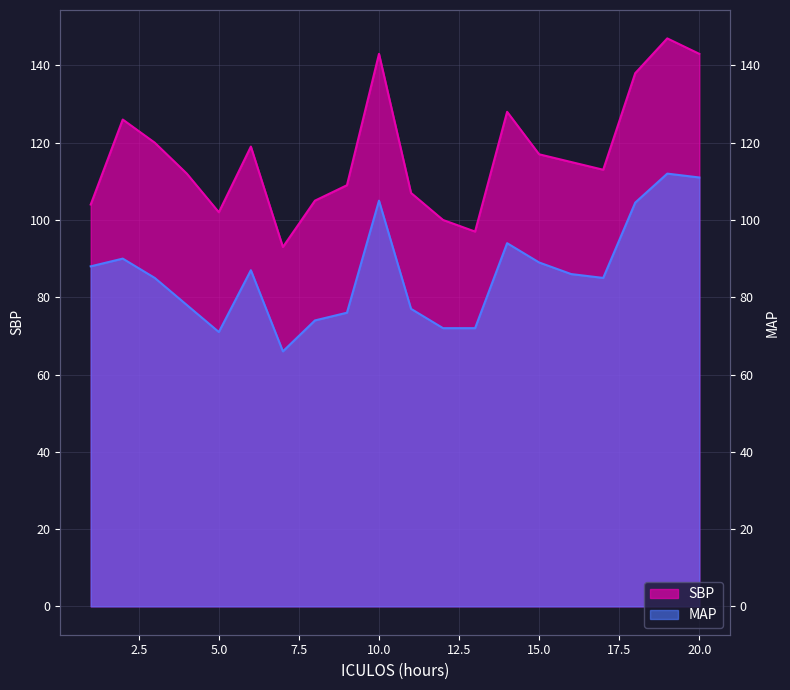

How many data points in SBP are above 115?

9